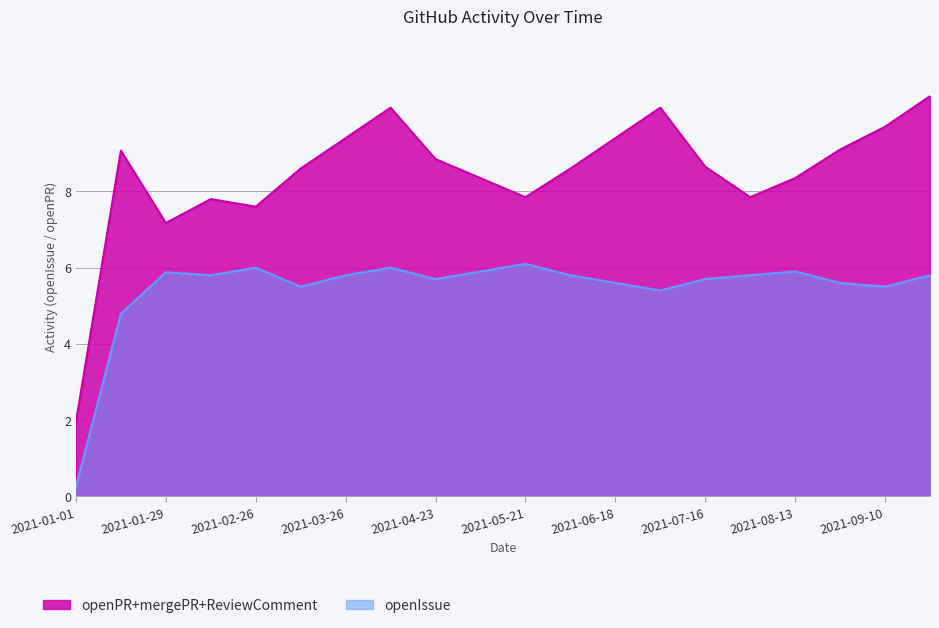

True or false: openPR and mergePR intersect in this chart.

False